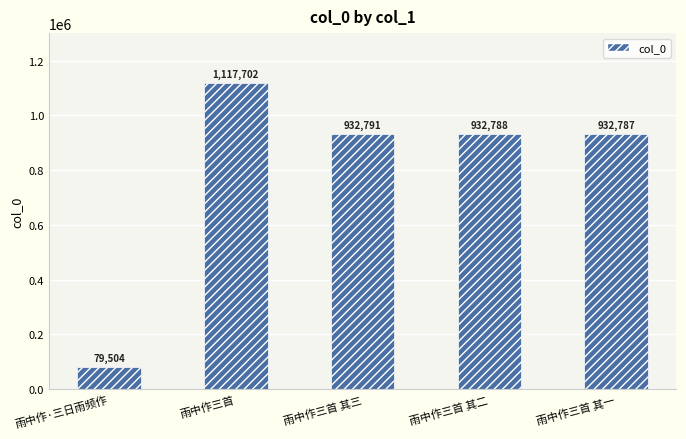

Count the number of data series in this chart.

1